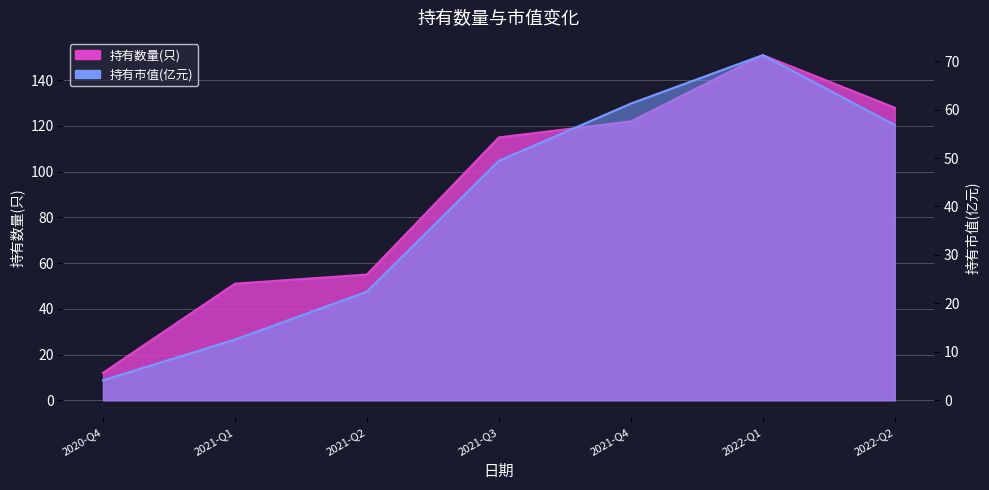

What is the value of the 持有市值(亿元) point at the 6th from the left?

71.2